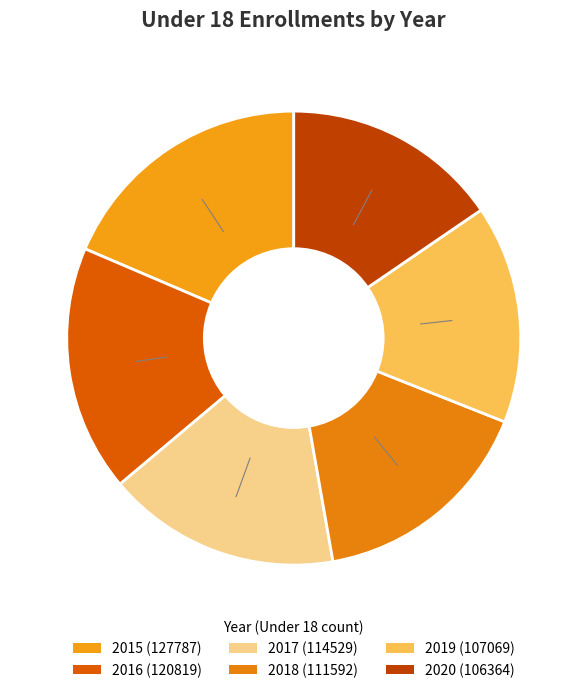

Approximately how many times larger is the value at 2016 compared to 2018?

1.1